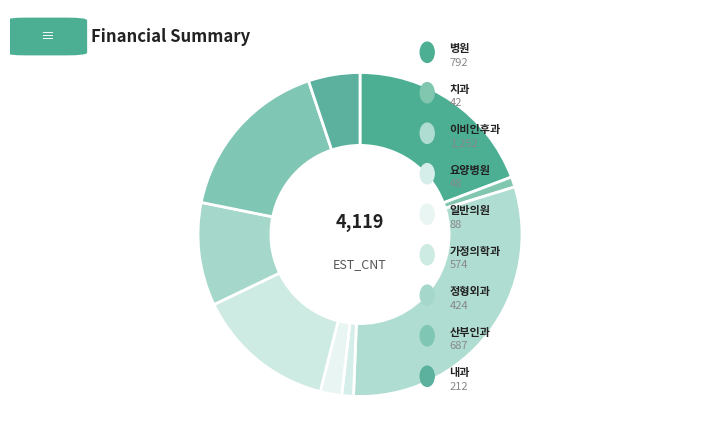

How many segments does this pie chart have?

9